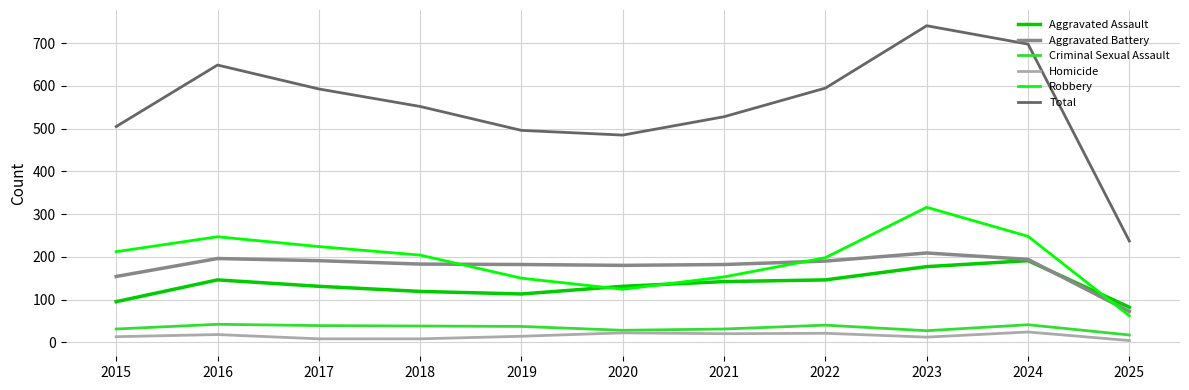

What is the total value across all series at 2015?

1010